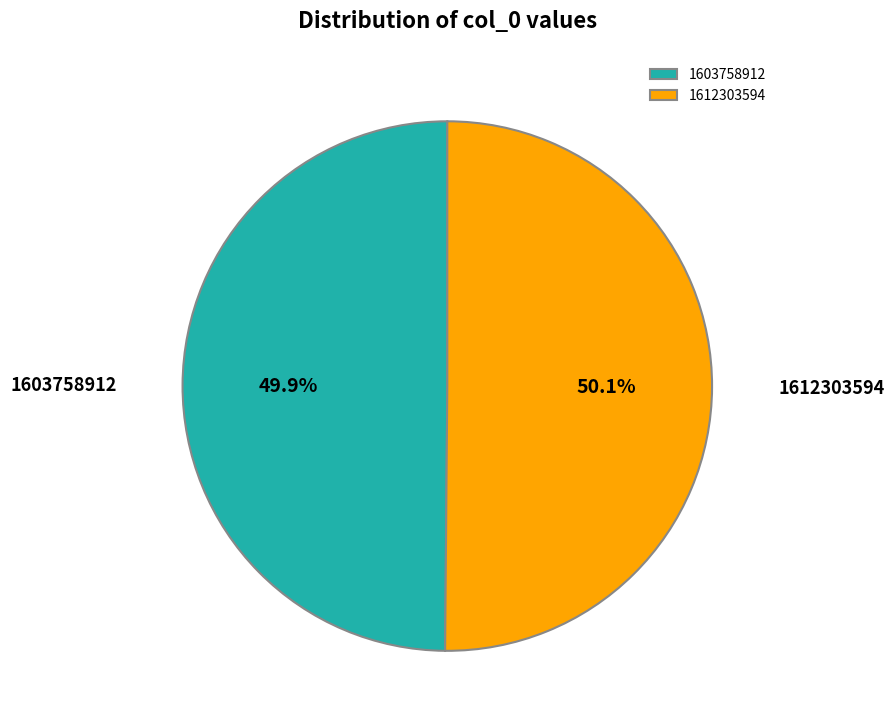

To the nearest percent, what is the difference between the largest and smallest slice percentages?

0%